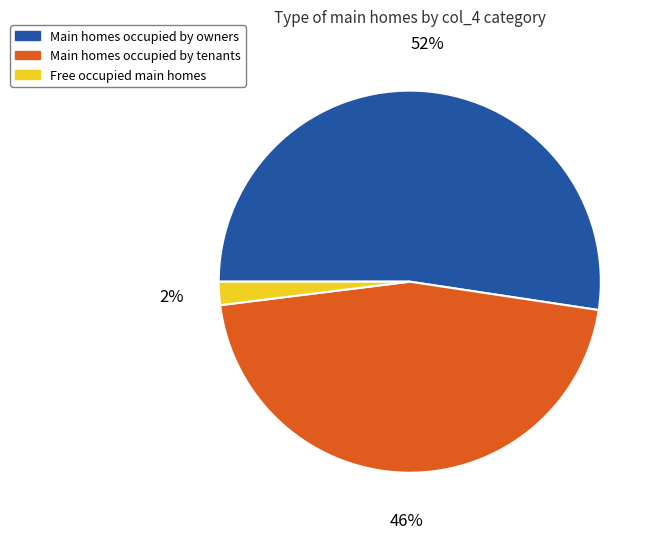

Does any single category account for the majority?

Yes